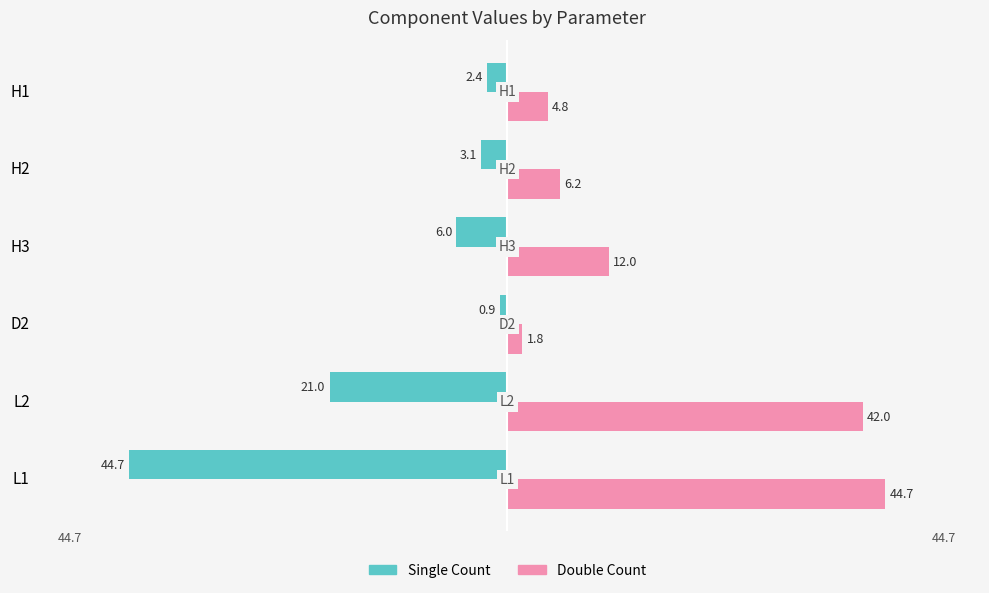

What is the spread (max minus min) of values at H2?

9.3